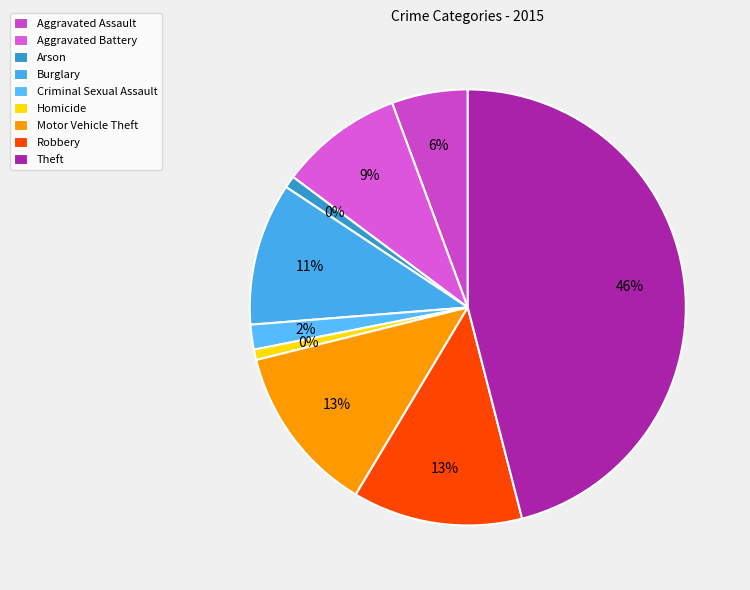

Combined, what portion of the pie is Aggravated Battery and Motor Vehicle Theft?

21.7%